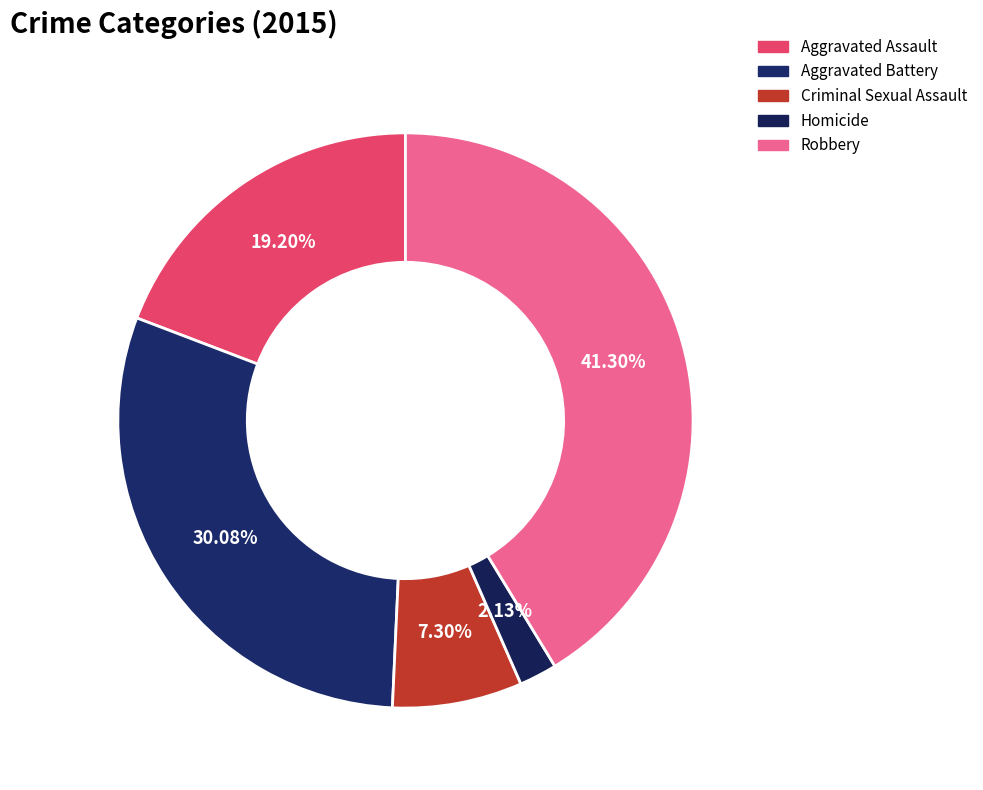

To the nearest percent, what portion does Homicide represent?

2%